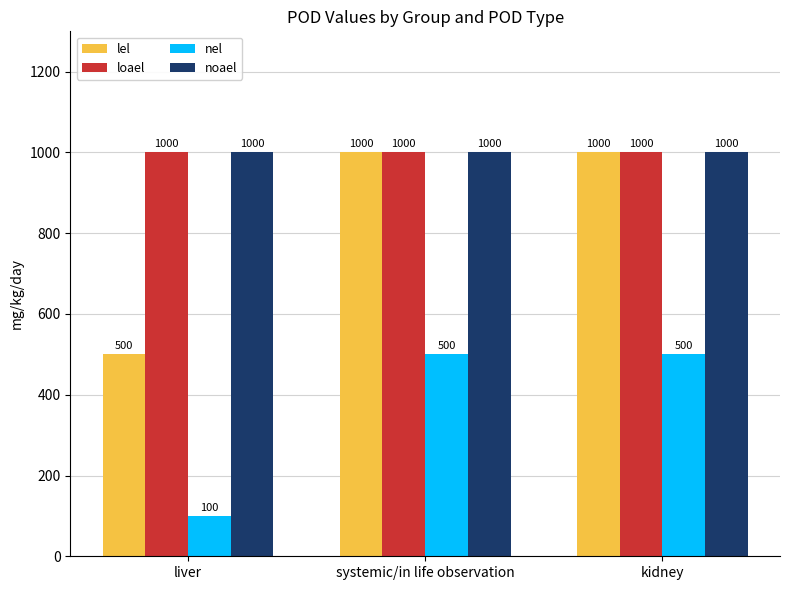

At which label does lel reach its minimum?

liver